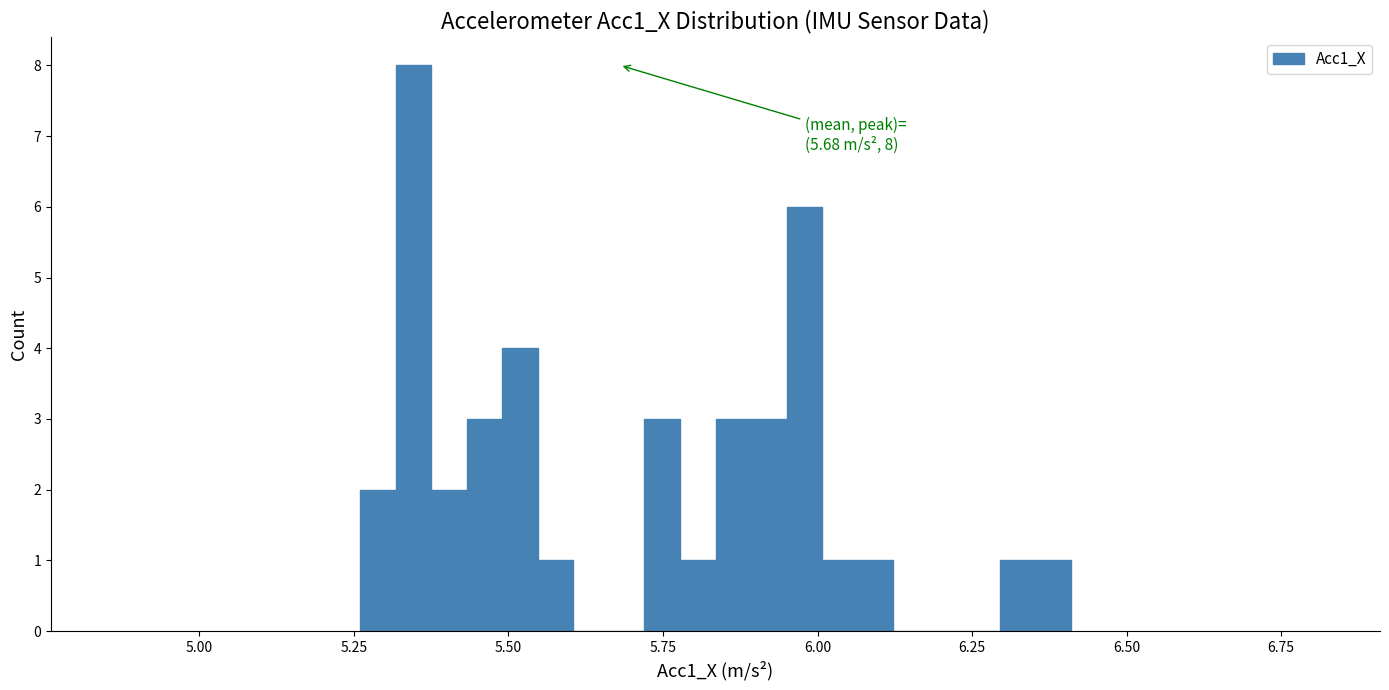

Read against the x-axis, roughly where is the centre of the tallest bar?

5.35